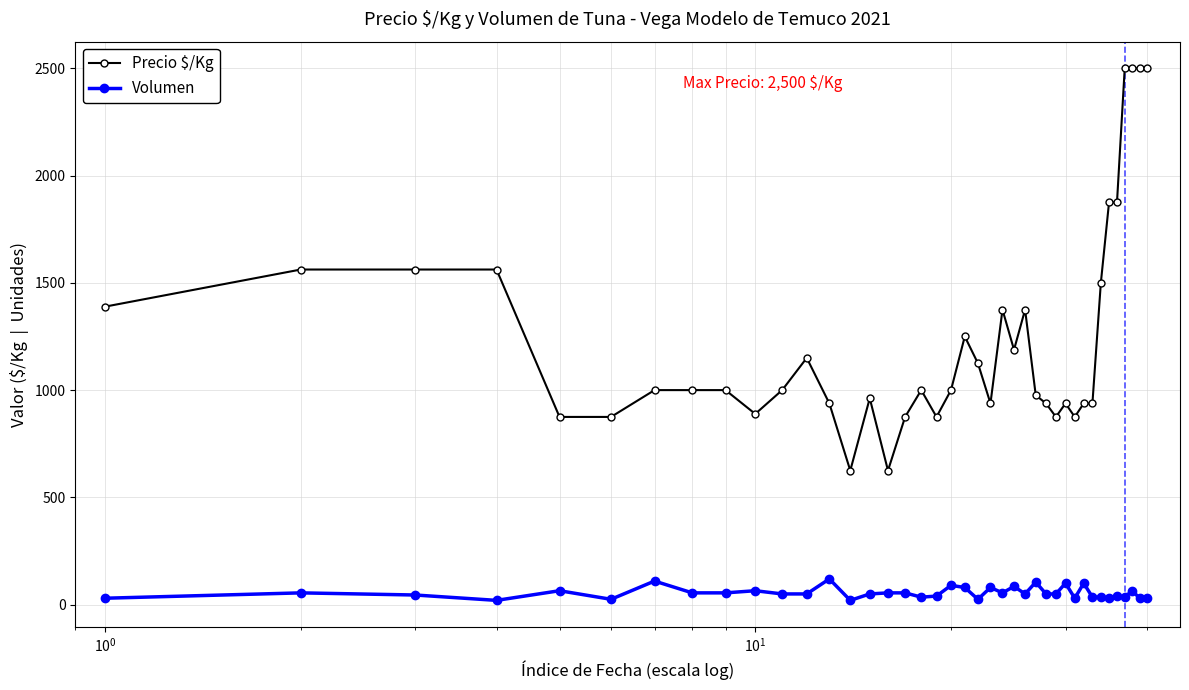

What is the sum of all Precio $/Kg values?

49743